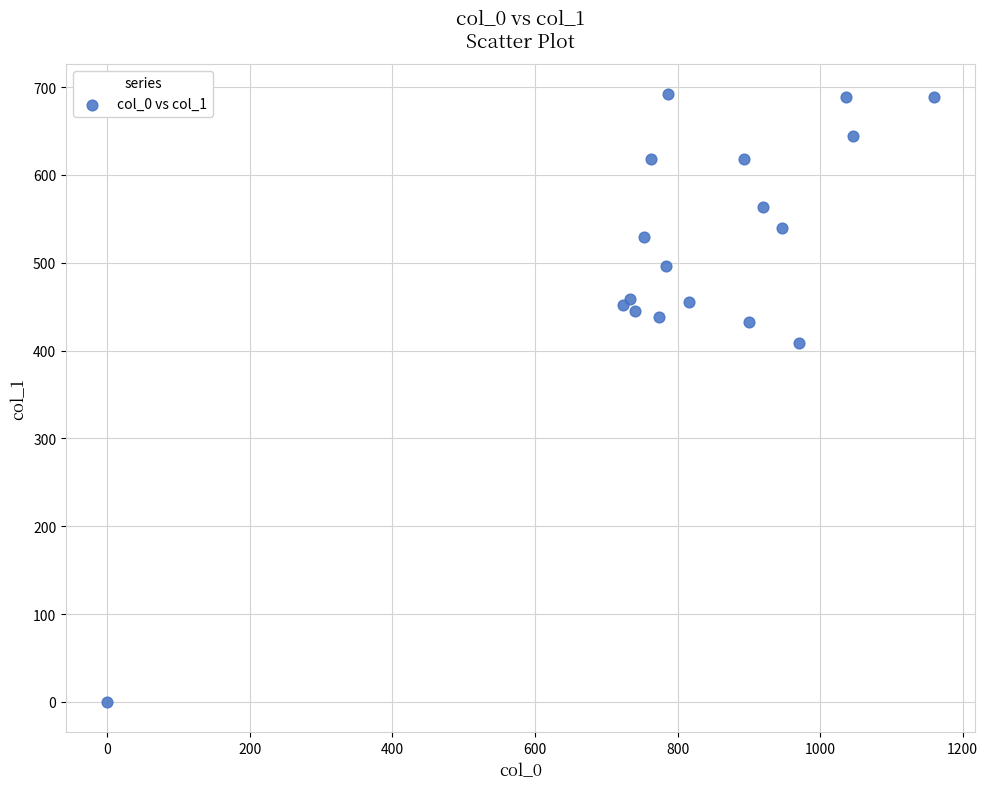

What Y value in the scatter plot is closest to 345?

408.4